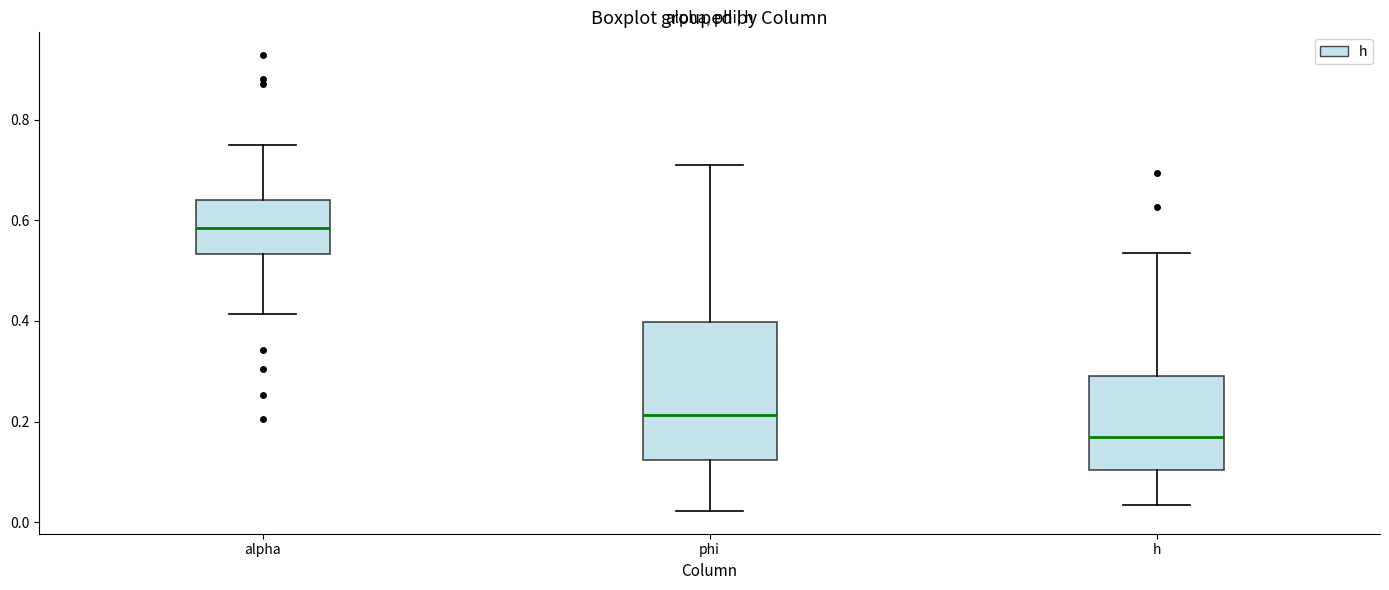

Where is the lower edge of the box for h on the y-axis? The values are not printed on the chart, so give them approximately, as read against the axis.

0.10